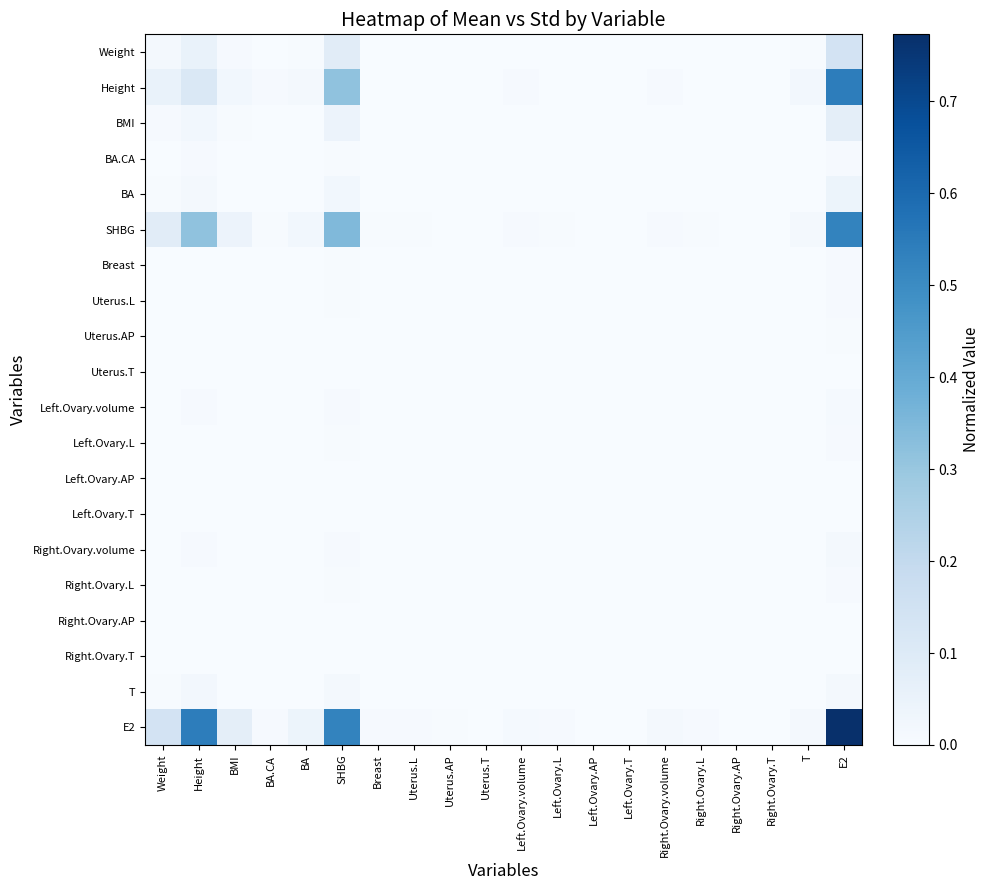

Reading left to right, extract all data points from this chart.

Weight: Weight=0.0	Height=0.1	BMI=0.0	BA.CA=0.0	BA=0.0	SHBG=0.1	Breast=0.0	Uterus.L=0.0	Uterus.AP=0.0	Uterus.T=0.0	Left.Ovary.volume=0.0	Left.Ovary.L=0.0	Left.Ovary.AP=0.0	Left.Ovary.T=0.0	Right.Ovary.volume=0.0	Right.Ovary.L=0.0	Right.Ovary.AP=0.0	Right.Ovary.T=0.0	T=0.0	E2=0.1
Height: Weight=0.1	Height=0.1	BMI=0.0	BA.CA=0.0	BA=0.0	SHBG=0.3	Breast=0.0	Uterus.L=0.0	Uterus.AP=0.0	Uterus.T=0.0	Left.Ovary.volume=0.0	Left.Ovary.L=0.0	Left.Ovary.AP=0.0	Left.Ovary.T=0.0	Right.Ovary.volume=0.0	Right.Ovary.L=0.0	Right.Ovary.AP=0.0	Right.Ovary.T=0.0	T=0.0	E2=0.5
BMI: Weight=0.0	Height=0.0	BMI=0.0	BA.CA=0.0	BA=0.0	SHBG=0.0	Breast=0.0	Uterus.L=0.0	Uterus.AP=0.0	Uterus.T=0.0	Left.Ovary.volume=0.0	Left.Ovary.L=0.0	Left.Ovary.AP=0.0	Left.Ovary.T=0.0	Right.Ovary.volume=0.0	Right.Ovary.L=0.0	Right.Ovary.AP=0.0	Right.Ovary.T=0.0	T=0.0	E2=0.1
BA.CA: Weight=0.0	Height=0.0	BMI=0.0	BA.CA=0.0	BA=0.0	SHBG=0.0	Breast=0.0	Uterus.L=0.0	Uterus.AP=0.0	Uterus.T=0.0	Left.Ovary.volume=0.0	Left.Ovary.L=0.0	Left.Ovary.AP=0.0	Left.Ovary.T=0.0	Right.Ovary.volume=0.0	Right.Ovary.L=0.0	Right.Ovary.AP=0.0	Right.Ovary.T=0.0	T=0.0	E2=0.0
BA: Weight=0.0	Height=0.0	BMI=0.0	BA.CA=0.0	BA=0.0	SHBG=0.0	Breast=0.0	Uterus.L=0.0	Uterus.AP=0.0	Uterus.T=0.0	Left.Ovary.volume=0.0	Left.Ovary.L=0.0	Left.Ovary.AP=0.0	Left.Ovary.T=0.0	Right.Ovary.volume=0.0	Right.Ovary.L=0.0	Right.Ovary.AP=0.0	Right.Ovary.T=0.0	T=0.0	E2=0.0
SHBG: Weight=0.1	Height=0.3	BMI=0.0	BA.CA=0.0	BA=0.0	SHBG=0.3	Breast=0.0	Uterus.L=0.0	Uterus.AP=0.0	Uterus.T=0.0	Left.Ovary.volume=0.0	Left.Ovary.L=0.0	Left.Ovary.AP=0.0	Left.Ovary.T=0.0	Right.Ovary.volume=0.0	Right.Ovary.L=0.0	Right.Ovary.AP=0.0	Right.Ovary.T=0.0	T=0.0	E2=0.5
Breast: Weight=0.0	Height=0.0	BMI=0.0	BA.CA=0.0	BA=0.0	SHBG=0.0	Breast=0.0	Uterus.L=0.0	Uterus.AP=0.0	Uterus.T=0.0	Left.Ovary.volume=0.0	Left.Ovary.L=0.0	Left.Ovary.AP=0.0	Left.Ovary.T=0.0	Right.Ovary.volume=0.0	Right.Ovary.L=0.0	Right.Ovary.AP=0.0	Right.Ovary.T=0.0	T=0.0	E2=0.0
Uterus.L: Weight=0.0	Height=0.0	BMI=0.0	BA.CA=0.0	BA=0.0	SHBG=0.0	Breast=0.0	Uterus.L=0.0	Uterus.AP=0.0	Uterus.T=0.0	Left.Ovary.volume=0.0	Left.Ovary.L=0.0	Left.Ovary.AP=0.0	Left.Ovary.T=0.0	Right.Ovary.volume=0.0	Right.Ovary.L=0.0	Right.Ovary.AP=0.0	Right.Ovary.T=0.0	T=0.0	E2=0.0
Uterus.AP: Weight=0.0	Height=0.0	BMI=0.0	BA.CA=0.0	BA=0.0	SHBG=0.0	Breast=0.0	Uterus.L=0.0	Uterus.AP=0.0	Uterus.T=0.0	Left.Ovary.volume=0.0	Left.Ovary.L=0.0	Left.Ovary.AP=0.0	Left.Ovary.T=0.0	Right.Ovary.volume=0.0	Right.Ovary.L=0.0	Right.Ovary.AP=0.0	Right.Ovary.T=0.0	T=0.0	E2=0.0
Uterus.T: Weight=0.0	Height=0.0	BMI=0.0	BA.CA=0.0	BA=0.0	SHBG=0.0	Breast=0.0	Uterus.L=0.0	Uterus.AP=0.0	Uterus.T=0.0	Left.Ovary.volume=0.0	Left.Ovary.L=0.0	Left.Ovary.AP=0.0	Left.Ovary.T=0.0	Right.Ovary.volume=0.0	Right.Ovary.L=0.0	Right.Ovary.AP=0.0	Right.Ovary.T=0.0	T=0.0	E2=0.0
Left.Ovary.volume: Weight=0.0	Height=0.0	BMI=0.0	BA.CA=0.0	BA=0.0	SHBG=0.0	Breast=0.0	Uterus.L=0.0	Uterus.AP=0.0	Uterus.T=0.0	Left.Ovary.volume=0.0	Left.Ovary.L=0.0	Left.Ovary.AP=0.0	Left.Ovary.T=0.0	Right.Ovary.volume=0.0	Right.Ovary.L=0.0	Right.Ovary.AP=0.0	Right.Ovary.T=0.0	T=0.0	E2=0.0
Left.Ovary.L: Weight=0.0	Height=0.0	BMI=0.0	BA.CA=0.0	BA=0.0	SHBG=0.0	Breast=0.0	Uterus.L=0.0	Uterus.AP=0.0	Uterus.T=0.0	Left.Ovary.volume=0.0	Left.Ovary.L=0.0	Left.Ovary.AP=0.0	Left.Ovary.T=0.0	Right.Ovary.volume=0.0	Right.Ovary.L=0.0	Right.Ovary.AP=0.0	Right.Ovary.T=0.0	T=0.0	E2=0.0
Left.Ovary.AP: Weight=0.0	Height=0.0	BMI=0.0	BA.CA=0.0	BA=0.0	SHBG=0.0	Breast=0.0	Uterus.L=0.0	Uterus.AP=0.0	Uterus.T=0.0	Left.Ovary.volume=0.0	Left.Ovary.L=0.0	Left.Ovary.AP=0.0	Left.Ovary.T=0.0	Right.Ovary.volume=0.0	Right.Ovary.L=0.0	Right.Ovary.AP=0.0	Right.Ovary.T=0.0	T=0.0	E2=0.0
Left.Ovary.T: Weight=0.0	Height=0.0	BMI=0.0	BA.CA=0.0	BA=0.0	SHBG=0.0	Breast=0.0	Uterus.L=0.0	Uterus.AP=0.0	Uterus.T=0.0	Left.Ovary.volume=0.0	Left.Ovary.L=0.0	Left.Ovary.AP=0.0	Left.Ovary.T=0.0	Right.Ovary.volume=0.0	Right.Ovary.L=0.0	Right.Ovary.AP=0.0	Right.Ovary.T=0.0	T=0.0	E2=0.0
Right.Ovary.volume: Weight=0.0	Height=0.0	BMI=0.0	BA.CA=0.0	BA=0.0	SHBG=0.0	Breast=0.0	Uterus.L=0.0	Uterus.AP=0.0	Uterus.T=0.0	Left.Ovary.volume=0.0	Left.Ovary.L=0.0	Left.Ovary.AP=0.0	Left.Ovary.T=0.0	Right.Ovary.volume=0.0	Right.Ovary.L=0.0	Right.Ovary.AP=0.0	Right.Ovary.T=0.0	T=0.0	E2=0.0
Right.Ovary.L: Weight=0.0	Height=0.0	BMI=0.0	BA.CA=0.0	BA=0.0	SHBG=0.0	Breast=0.0	Uterus.L=0.0	Uterus.AP=0.0	Uterus.T=0.0	Left.Ovary.volume=0.0	Left.Ovary.L=0.0	Left.Ovary.AP=0.0	Left.Ovary.T=0.0	Right.Ovary.volume=0.0	Right.Ovary.L=0.0	Right.Ovary.AP=0.0	Right.Ovary.T=0.0	T=0.0	E2=0.0
Right.Ovary.AP: Weight=0.0	Height=0.0	BMI=0.0	BA.CA=0.0	BA=0.0	SHBG=0.0	Breast=0.0	Uterus.L=0.0	Uterus.AP=0.0	Uterus.T=0.0	Left.Ovary.volume=0.0	Left.Ovary.L=0.0	Left.Ovary.AP=0.0	Left.Ovary.T=0.0	Right.Ovary.volume=0.0	Right.Ovary.L=0.0	Right.Ovary.AP=0.0	Right.Ovary.T=0.0	T=0.0	E2=0.0
Right.Ovary.T: Weight=0.0	Height=0.0	BMI=0.0	BA.CA=0.0	BA=0.0	SHBG=0.0	Breast=0.0	Uterus.L=0.0	Uterus.AP=0.0	Uterus.T=0.0	Left.Ovary.volume=0.0	Left.Ovary.L=0.0	Left.Ovary.AP=0.0	Left.Ovary.T=0.0	Right.Ovary.volume=0.0	Right.Ovary.L=0.0	Right.Ovary.AP=0.0	Right.Ovary.T=0.0	T=0.0	E2=0.0
T: Weight=0.0	Height=0.0	BMI=0.0	BA.CA=0.0	BA=0.0	SHBG=0.0	Breast=0.0	Uterus.L=0.0	Uterus.AP=0.0	Uterus.T=0.0	Left.Ovary.volume=0.0	Left.Ovary.L=0.0	Left.Ovary.AP=0.0	Left.Ovary.T=0.0	Right.Ovary.volume=0.0	Right.Ovary.L=0.0	Right.Ovary.AP=0.0	Right.Ovary.T=0.0	T=0.0	E2=0.0
E2: Weight=0.1	Height=0.5	BMI=0.1	BA.CA=0.0	BA=0.0	SHBG=0.5	Breast=0.0	Uterus.L=0.0	Uterus.AP=0.0	Uterus.T=0.0	Left.Ovary.volume=0.0	Left.Ovary.L=0.0	Left.Ovary.AP=0.0	Left.Ovary.T=0.0	Right.Ovary.volume=0.0	Right.Ovary.L=0.0	Right.Ovary.AP=0.0	Right.Ovary.T=0.0	T=0.0	E2=0.8